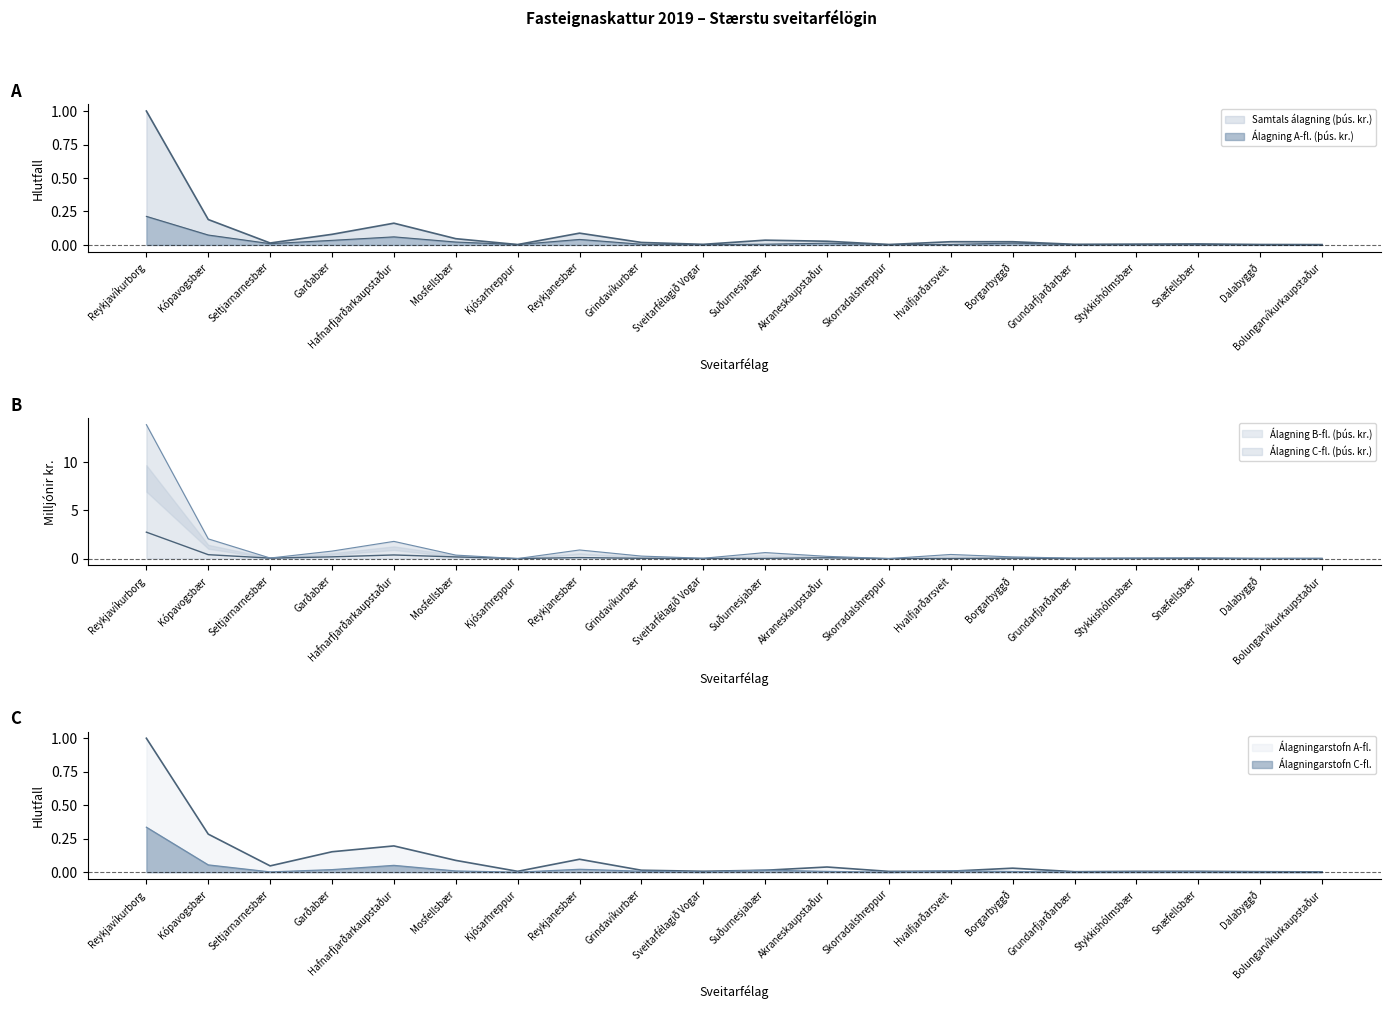

Rank the series by their maximum value, from highest to lowest.

Álagning C-fl. (þús. kr.), Álagning B-fl. (þús. kr.), Samtals álagning (þús. kr.), Álagningarstofn A-fl., Álagningarstofn C-fl., Álagning A-fl. (þús. kr.)